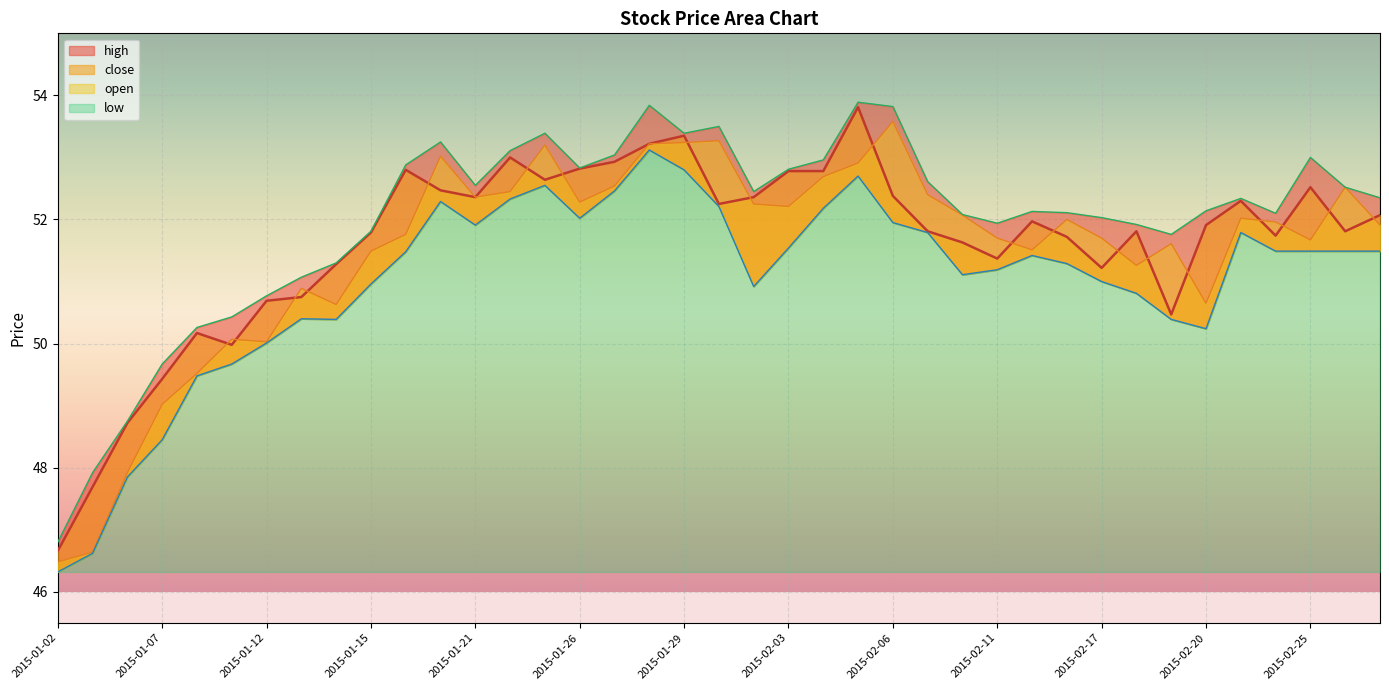

True or false: close has a value of 18.2 at 2015-02-27.

False